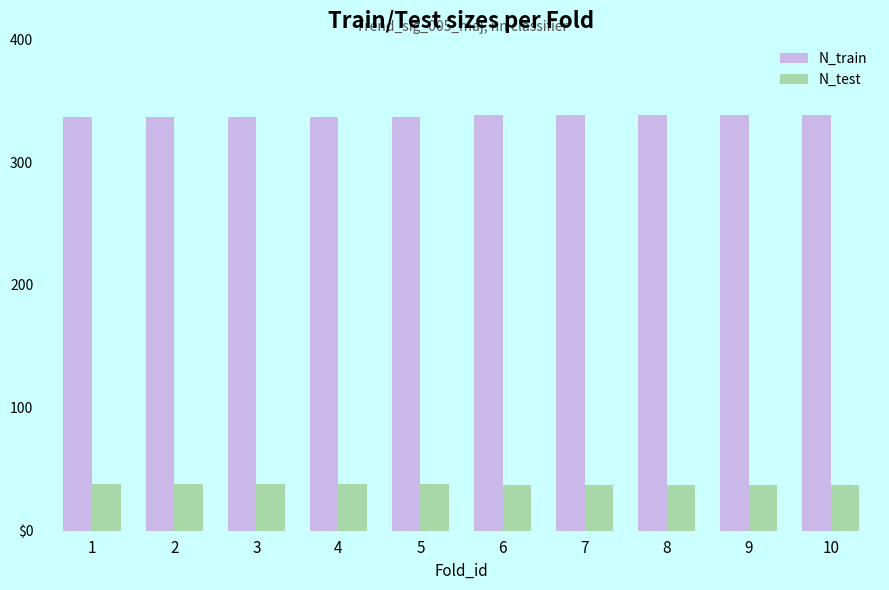

Rank the series by their maximum value, from lowest to highest.

N_test, N_train